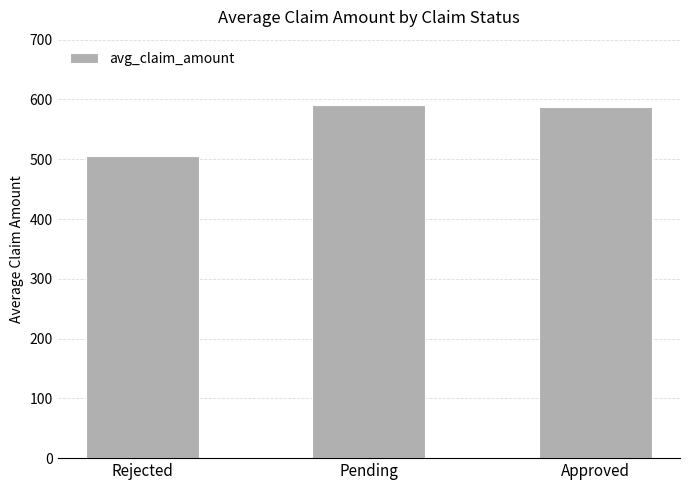

How many categories are shown in the chart?

3